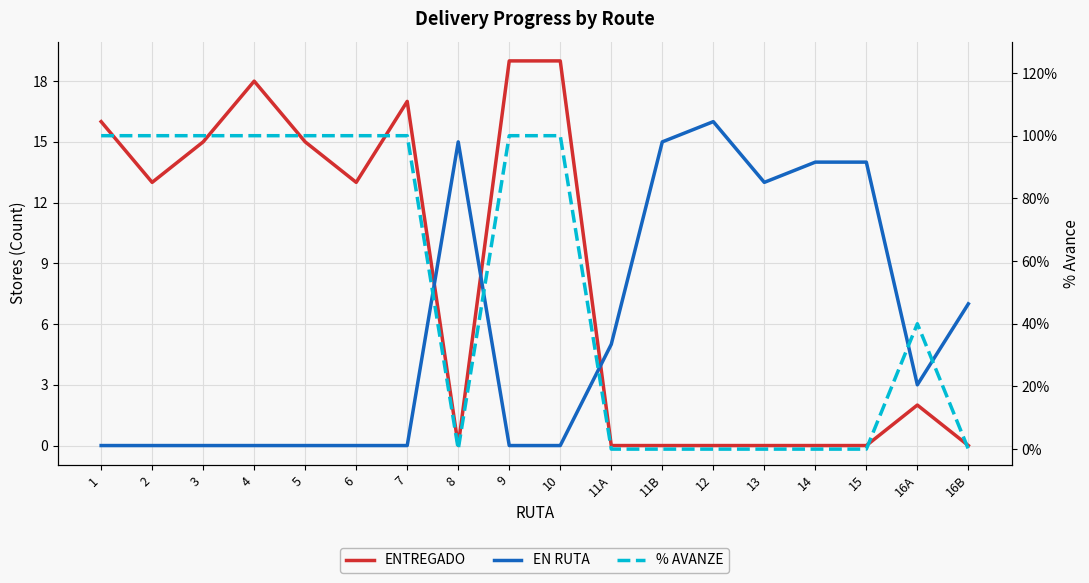

True or false: % AVANZE has a value of 0.3 at 12.

False